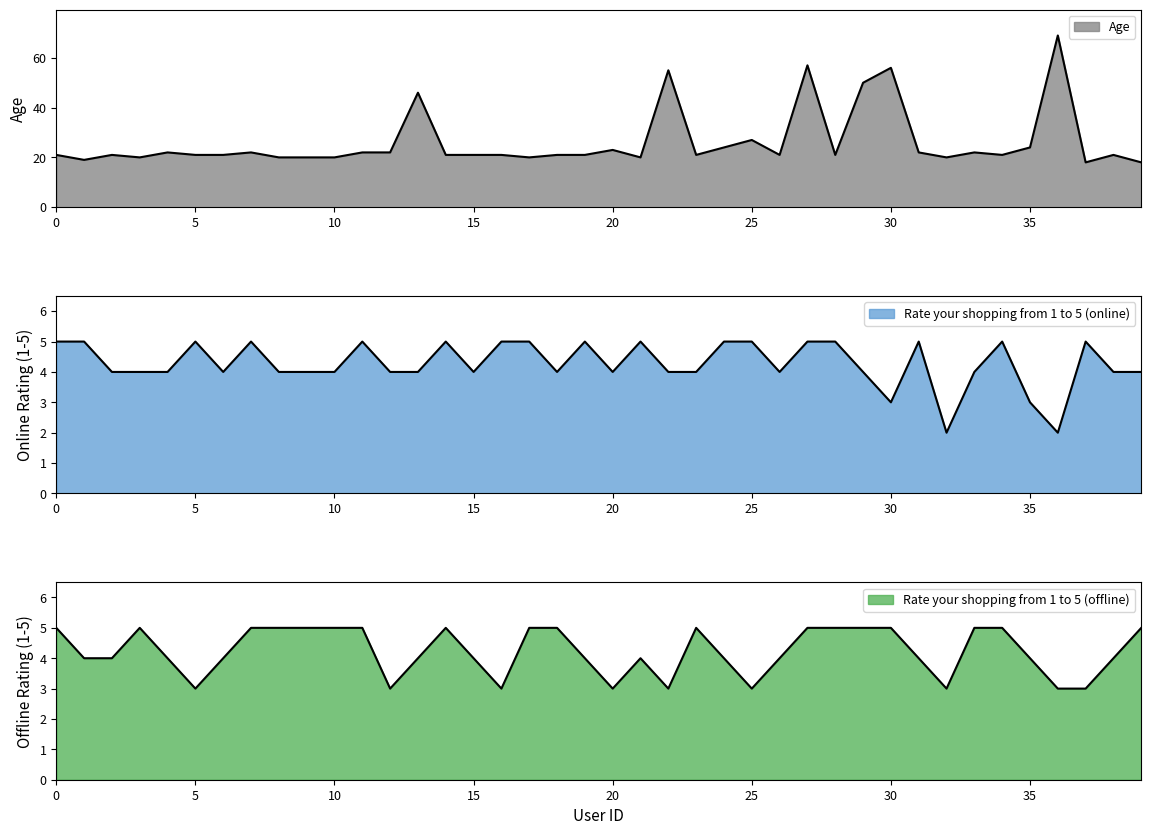

What is the sum of the Rate your shopping from 1 to 5 (online) values at 21 and 29?

9